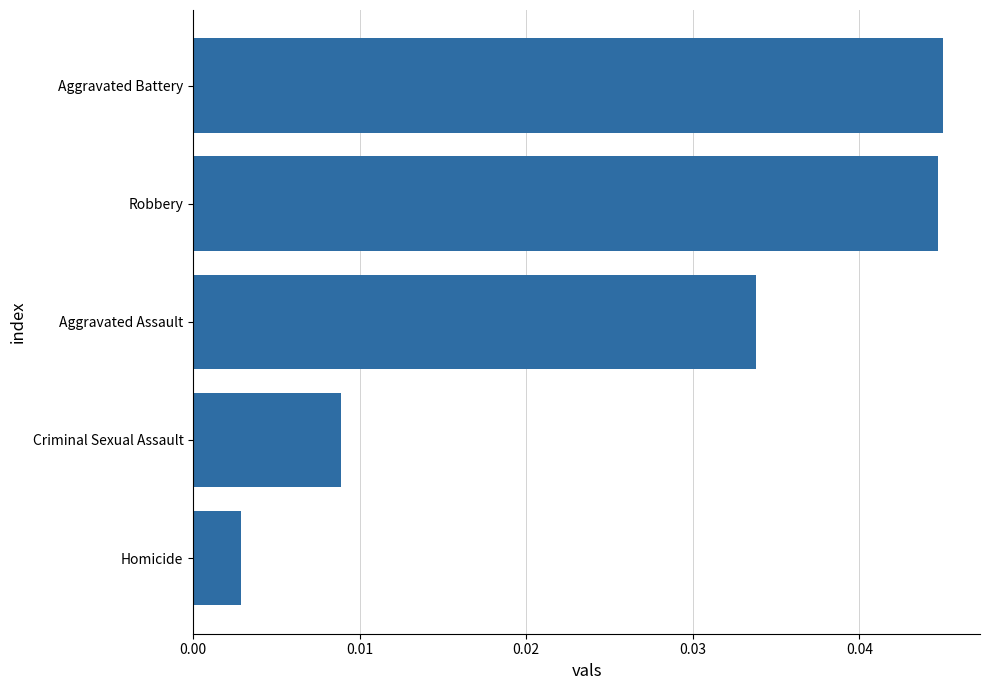

The value at Robbery is 0.1. True or false?

False